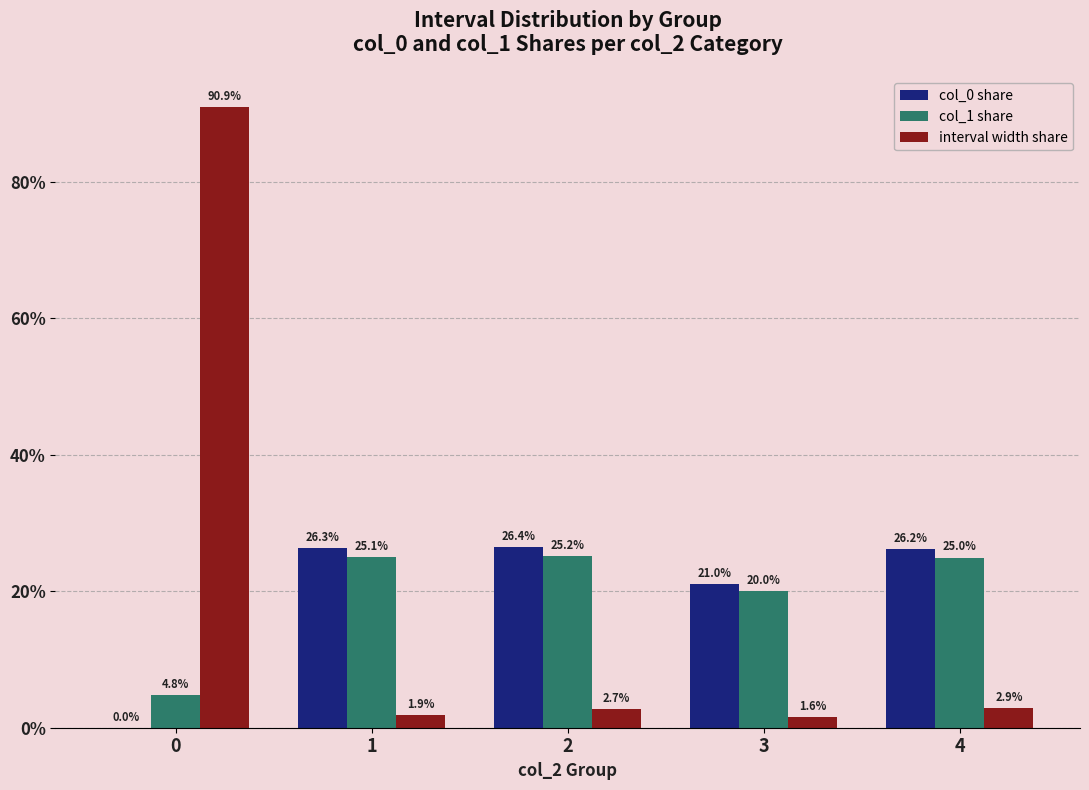

What is the maximum value for col_0 share?

26.4